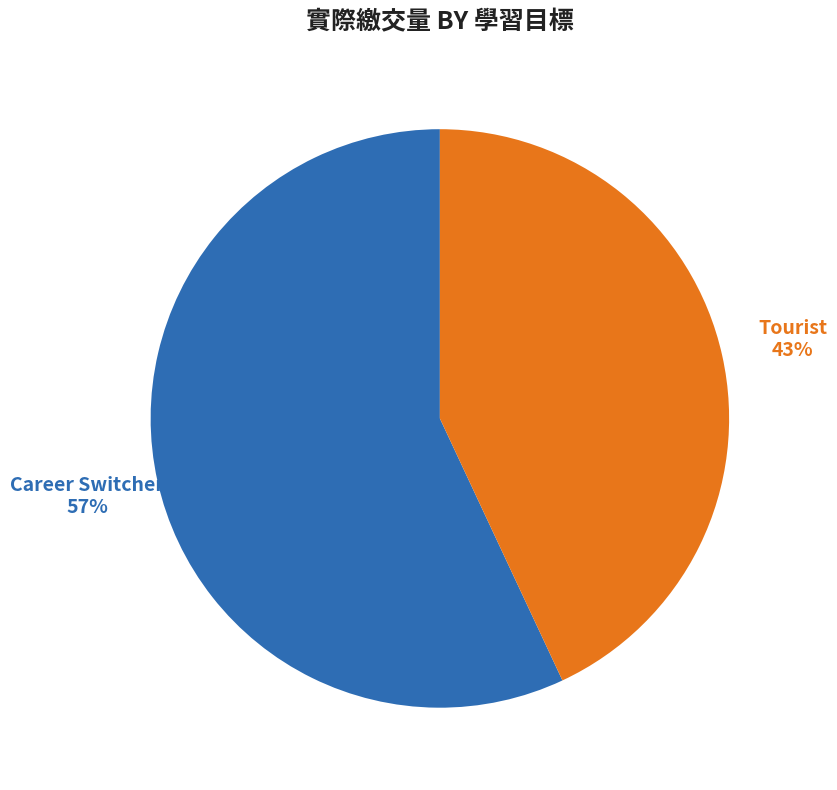

What is the smallest slice in the pie chart?

Tourist